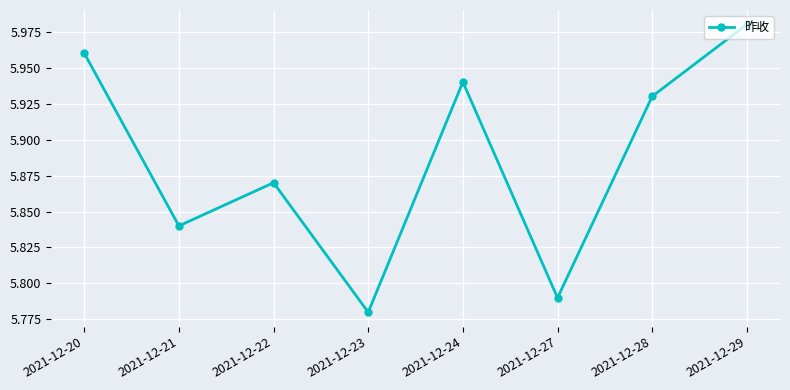

How many data points does each series have?

8